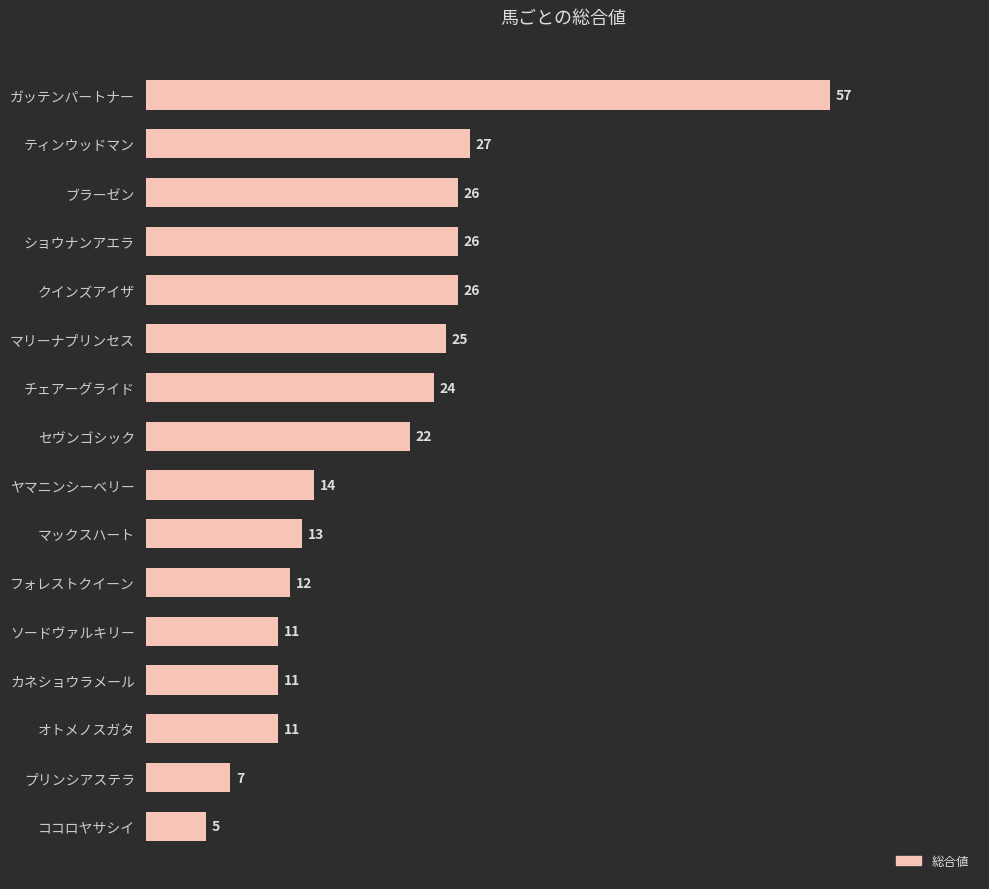

What is the sum of the values at ブラーゼン and フォレストクイーン?

38